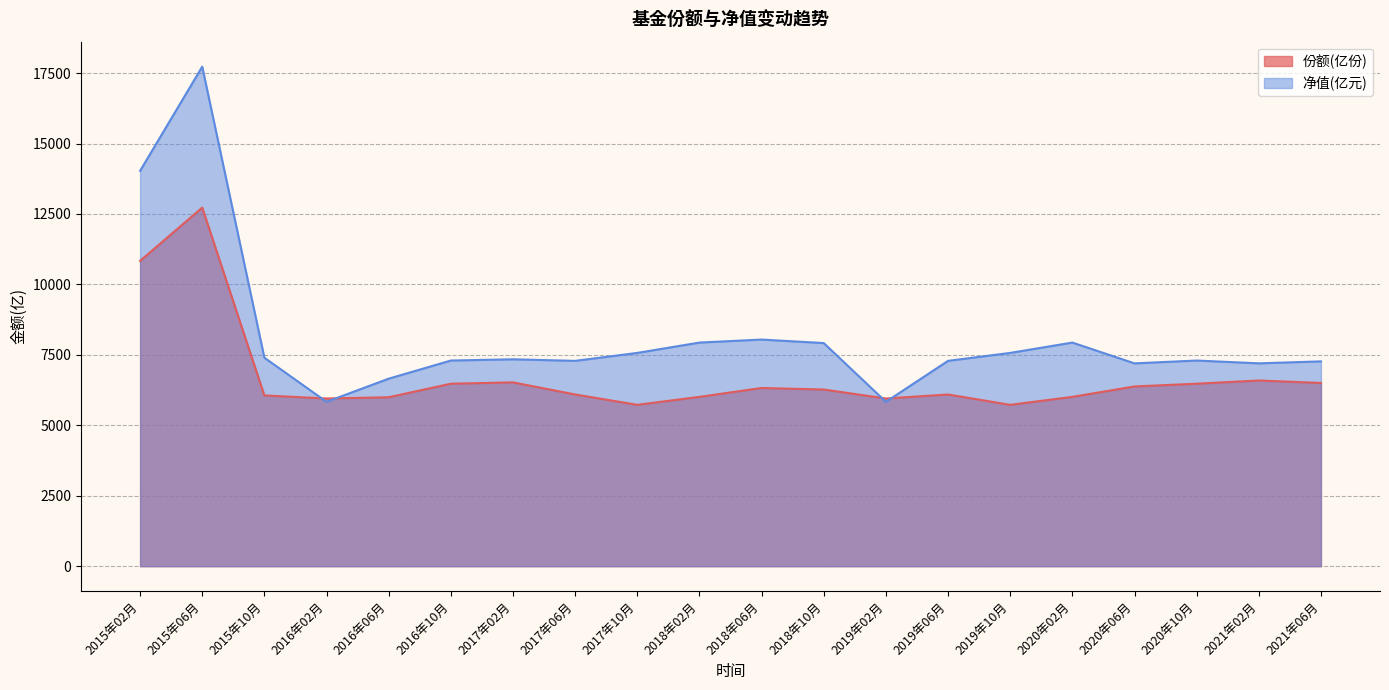

What is the value of the 份额(亿份) point at the 7th from the left?

6523.4